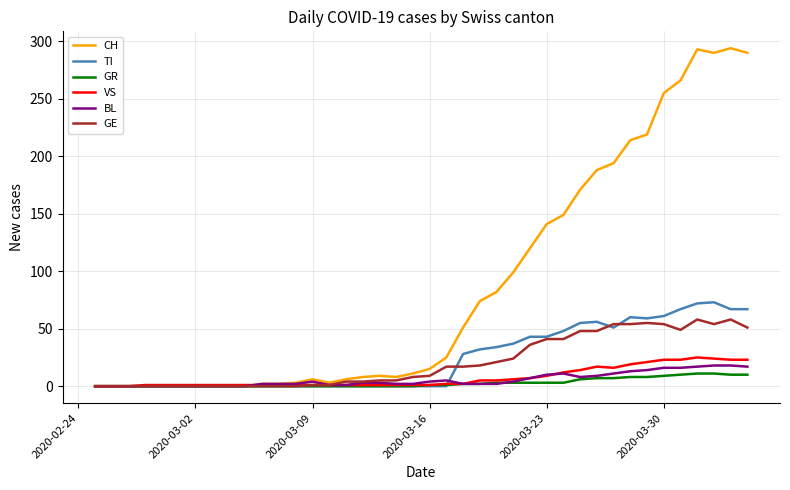

Which series has the widest spread of values?

CH